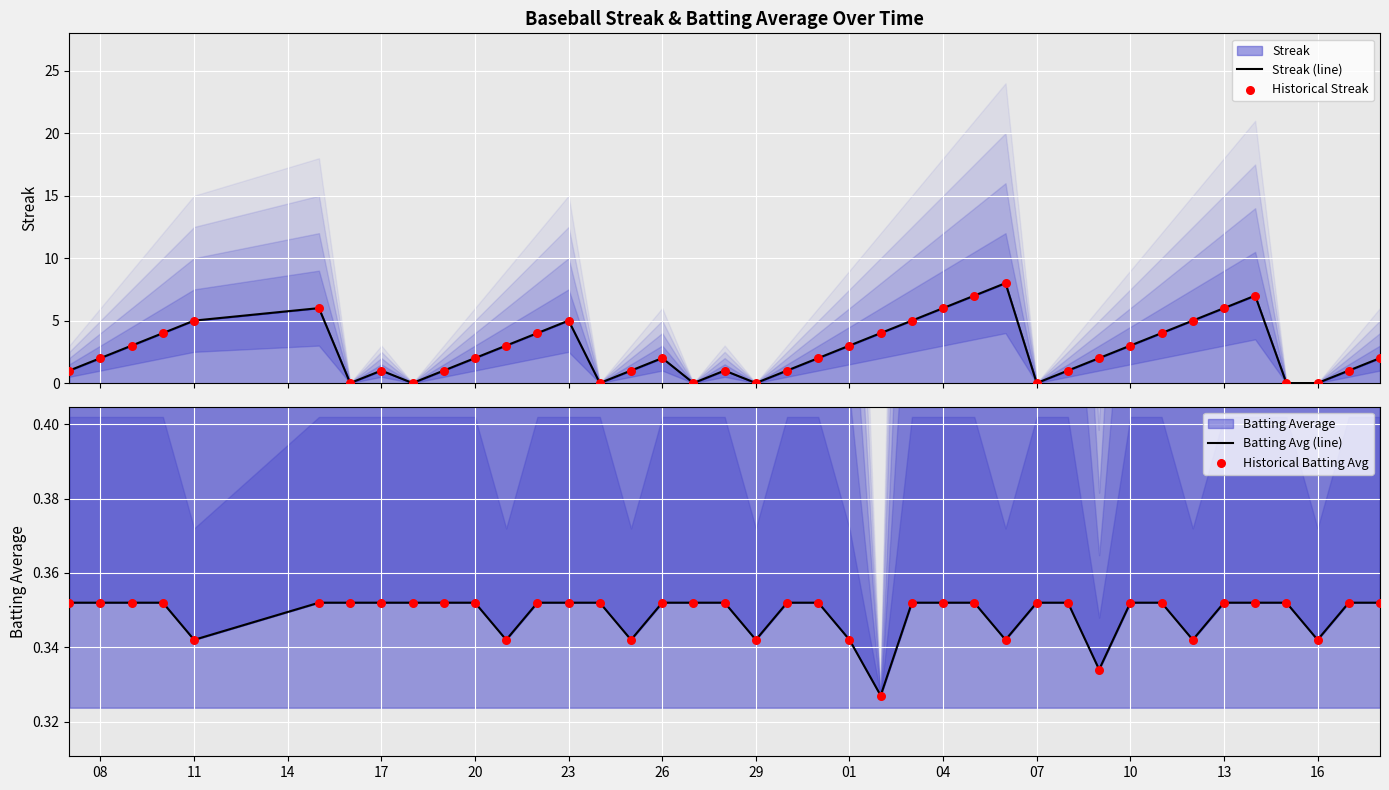

At how many categories does at least one series exceed 0?

40